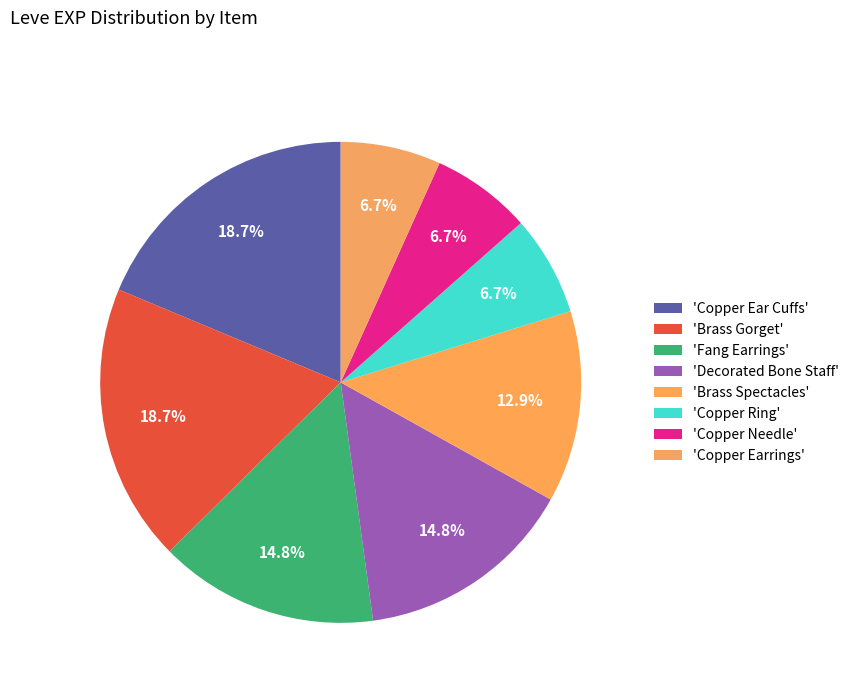

How many segments does this pie chart have?

8